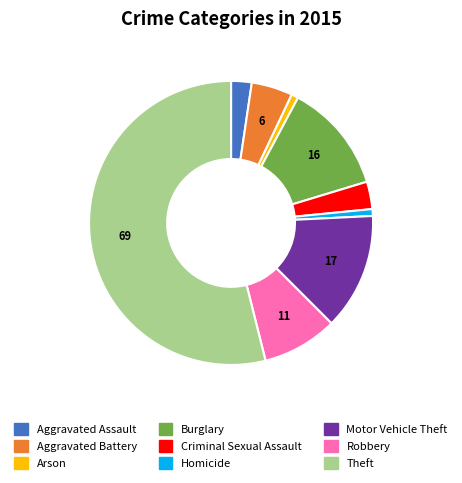

The Theft slice represents 54% of the pie. True or false?

True